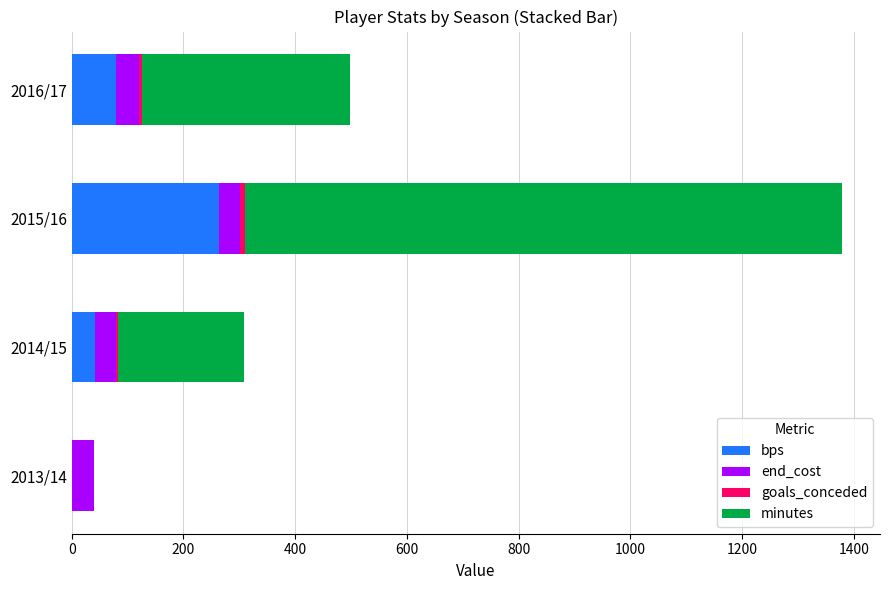

Count the number of categories in the chart.

4